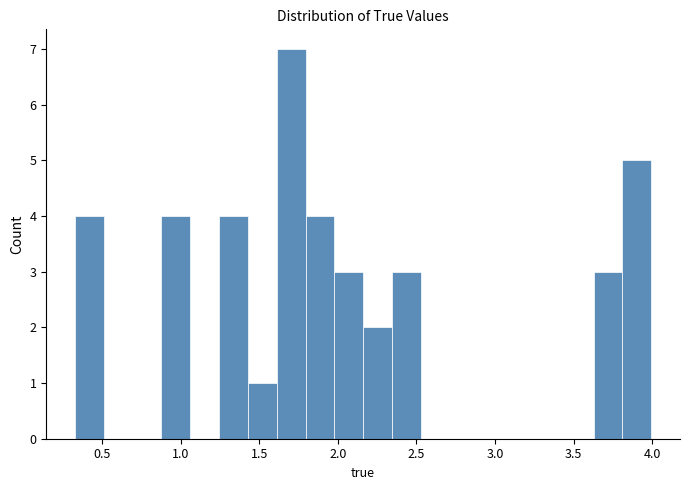

Read against the x-axis, roughly where is the centre of the tallest bar?

1.70